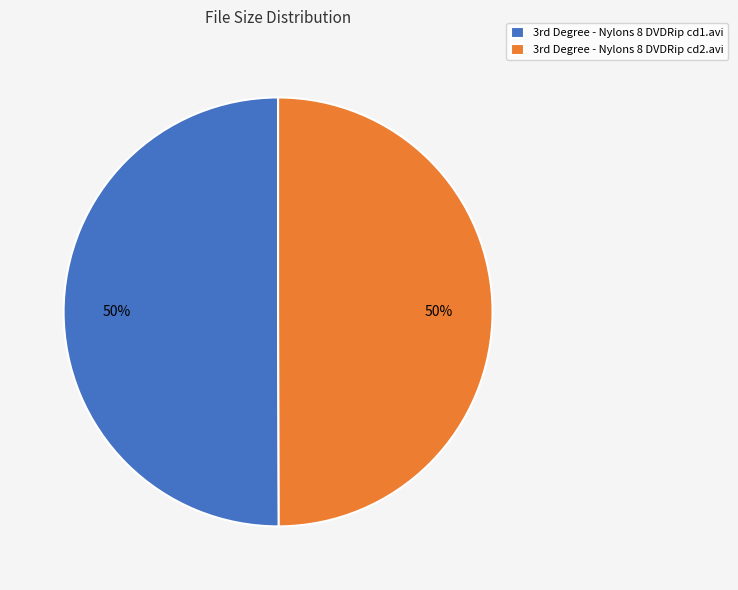

How many segments does this pie chart have?

2